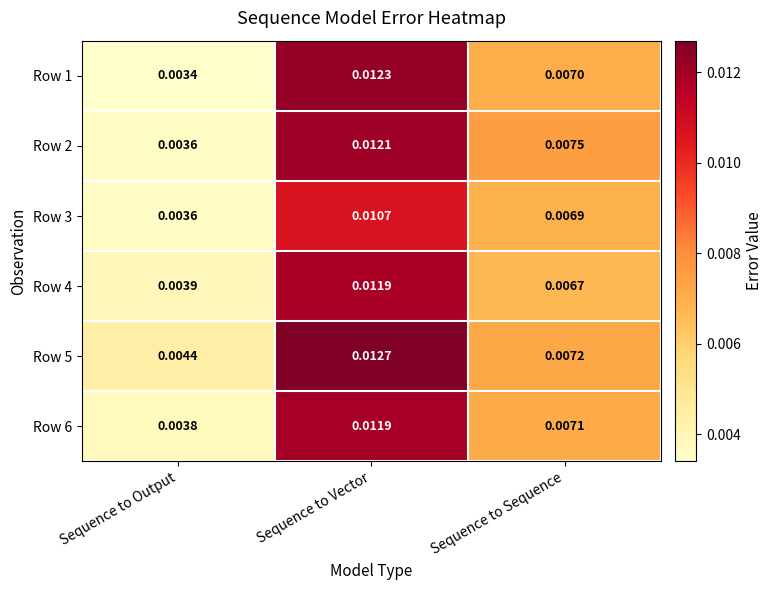

Rank the categories by Row 2 value from lowest to highest.

Sequence to Output, Sequence to Sequence, Sequence to Vector